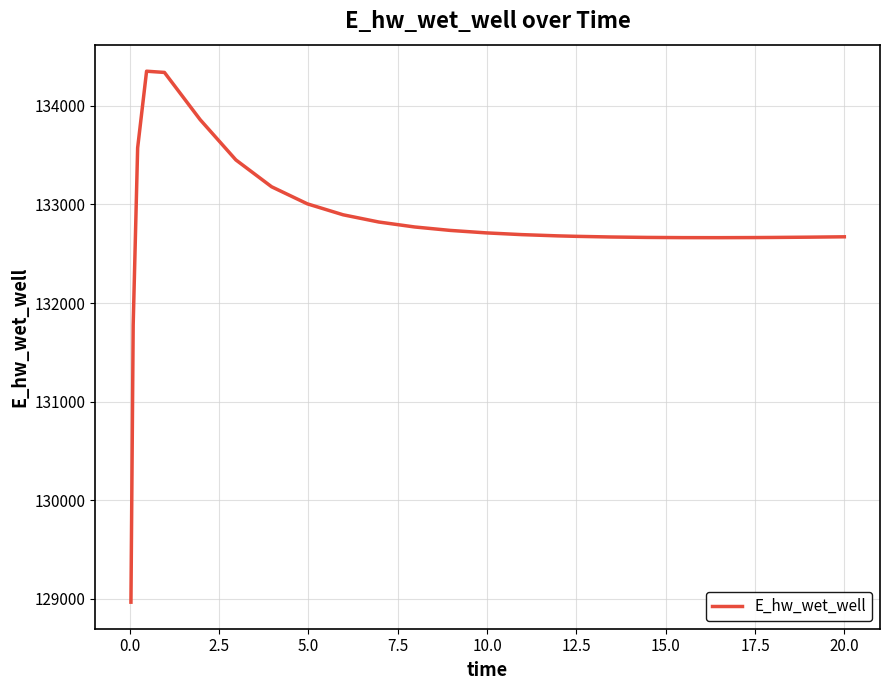

What is the difference between the maximum and minimum values?

5384.0